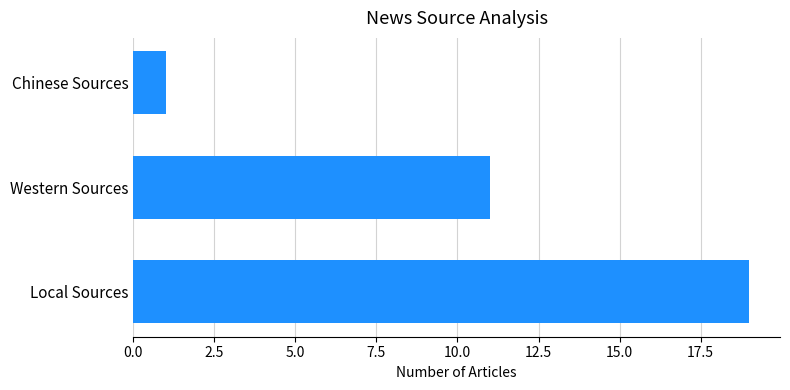

Reading top to bottom, list all the values displayed in this chart.

1	11	19